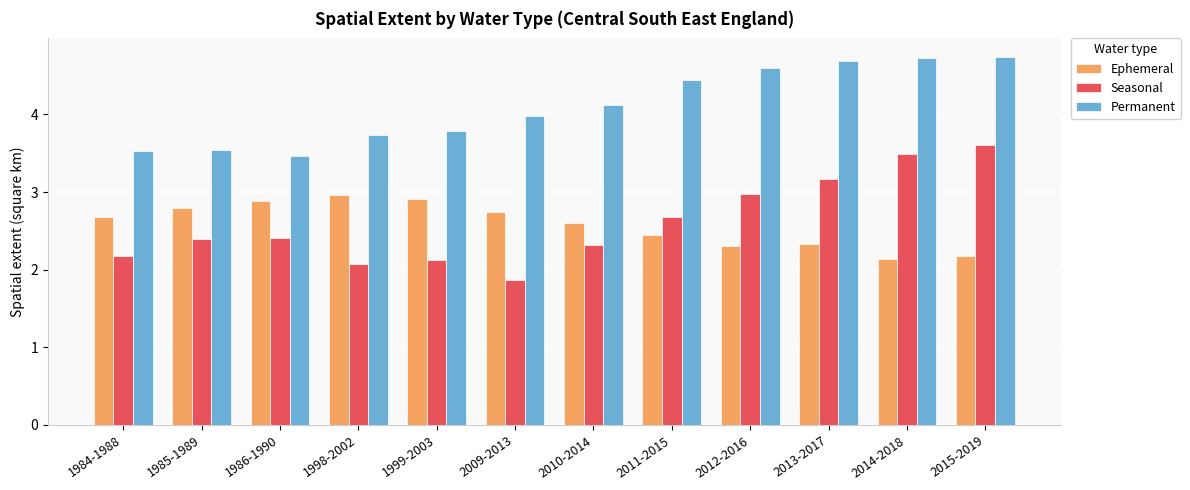

True or false: Seasonal has a value of 2.3 at 2010-2014.

True